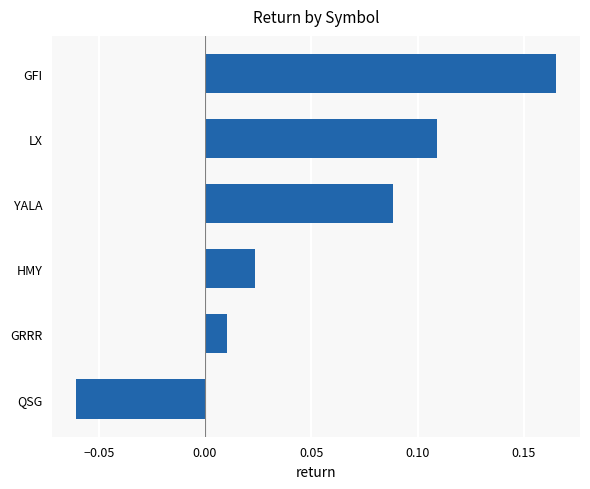

How many bars are there in total?

6